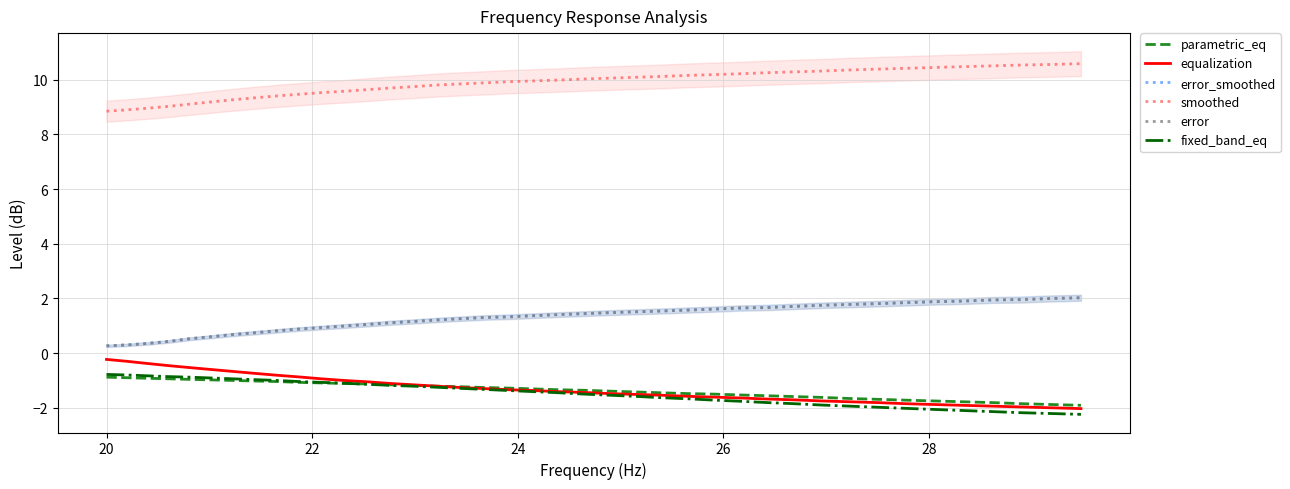

True or false: parametric_eq and error_smoothed cross at least once.

False